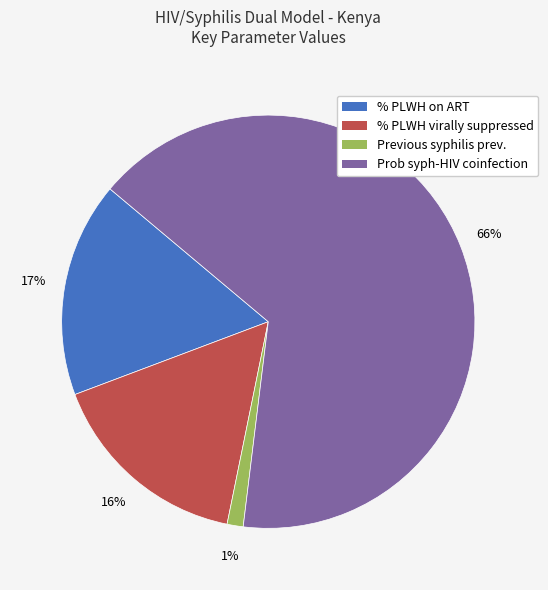

To the nearest percent, what is the difference between the largest and smallest slice percentages?

65%